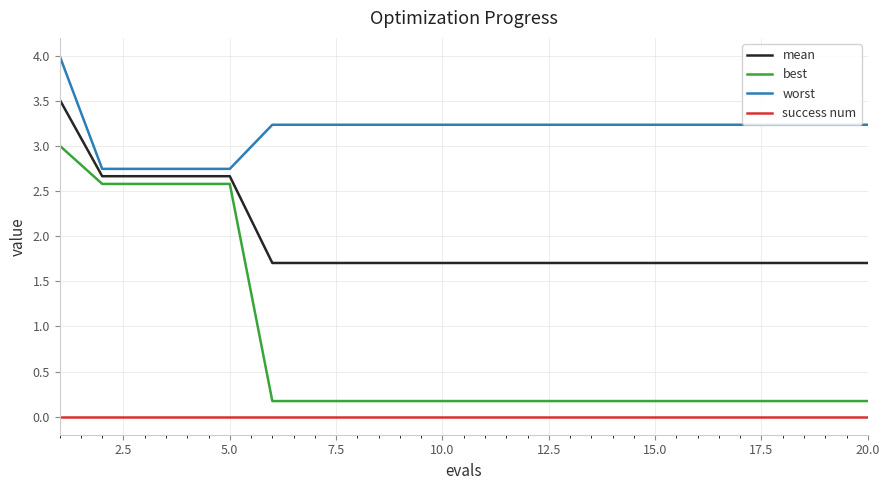

Count the number of data series in this chart.

4